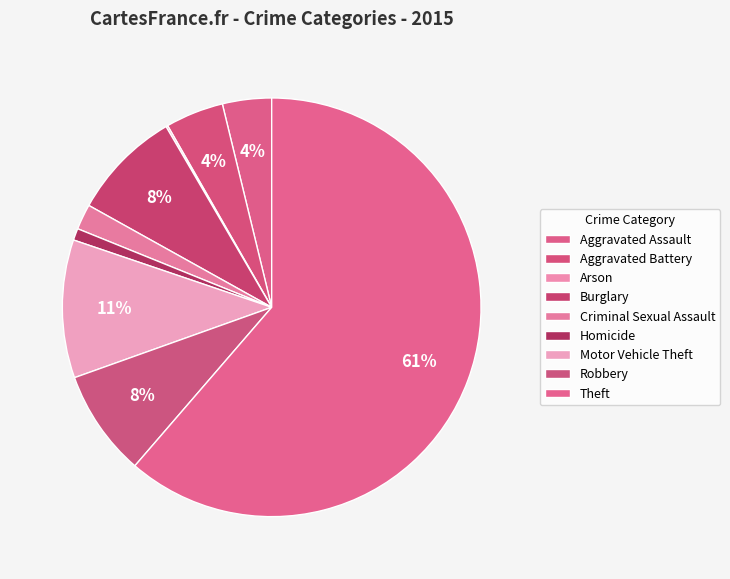

Which category has the biggest portion of the pie?

Theft